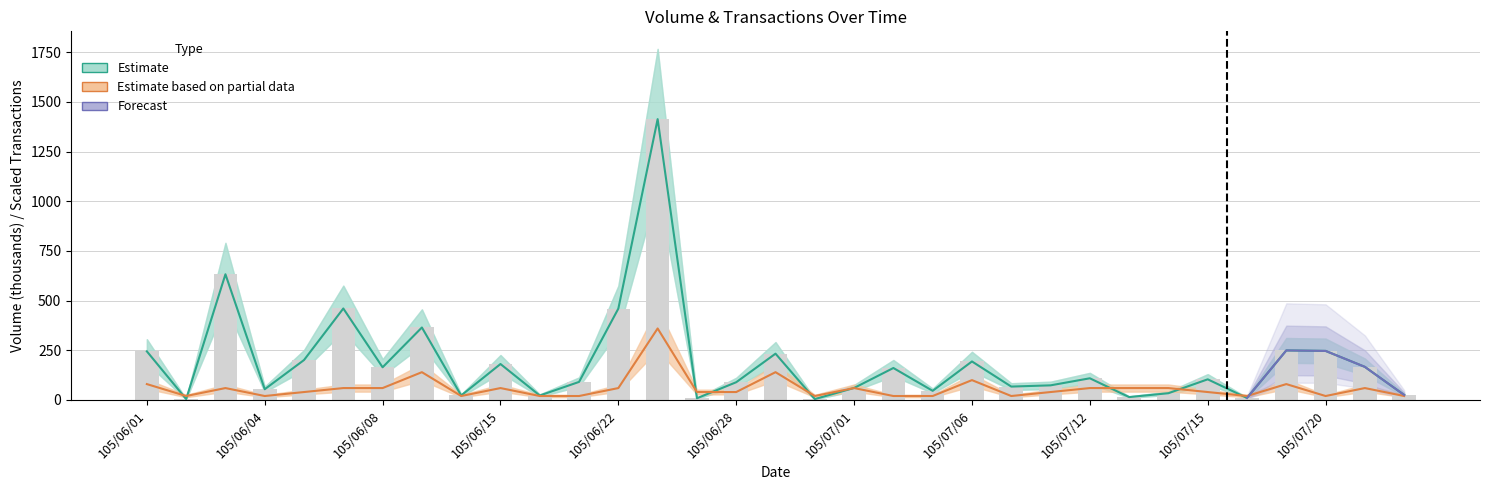

Between 105/07/21 and 105/07/01, which is larger?

105/07/21